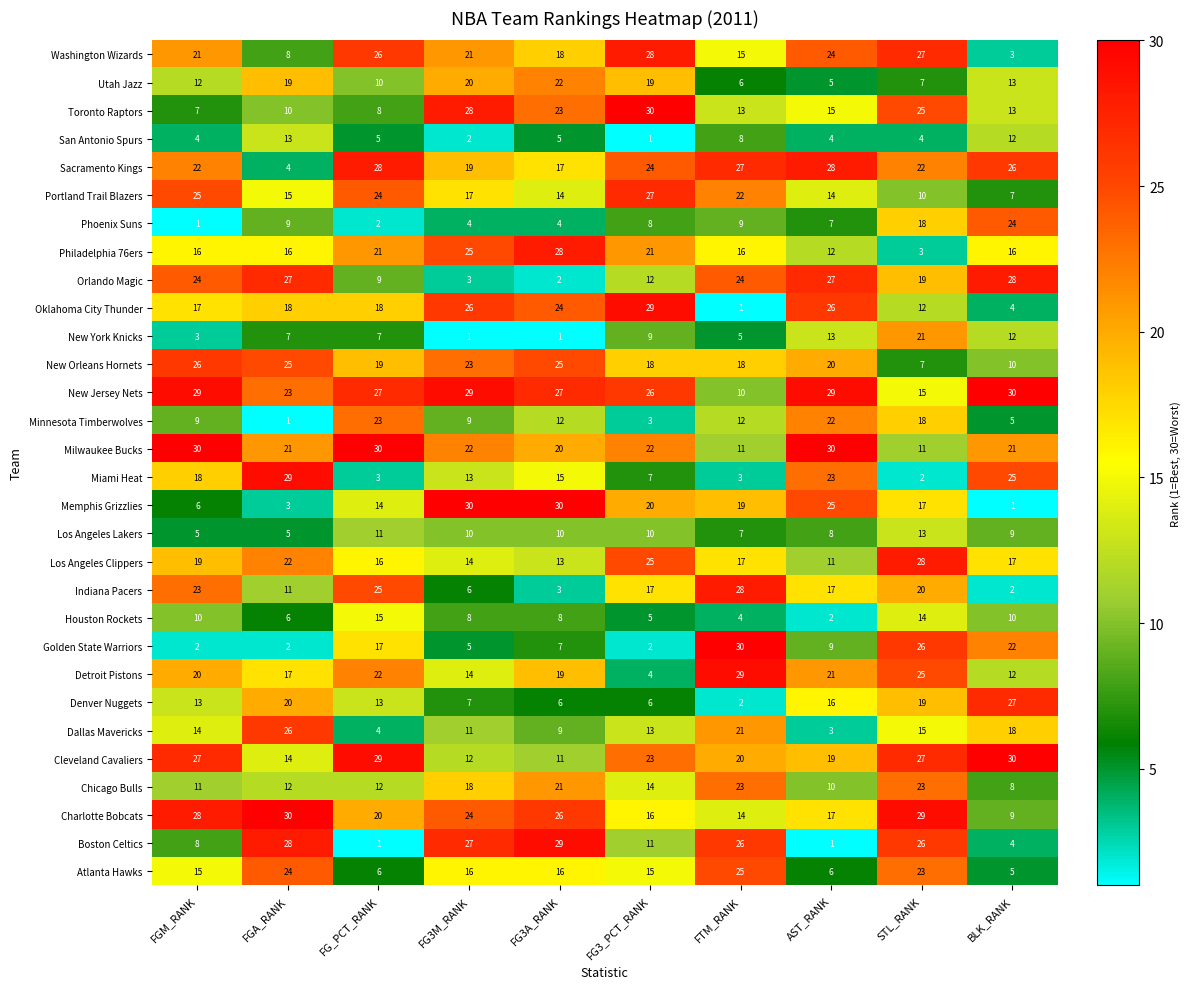

Is it true that New Orleans Hornets equals 25 at FGA_RANK?

True